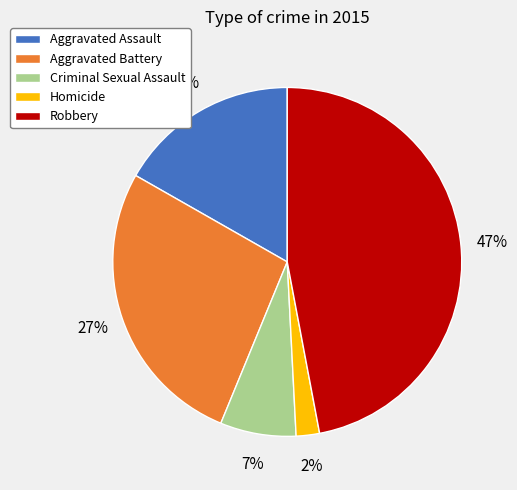

How many segments does this pie chart have?

5